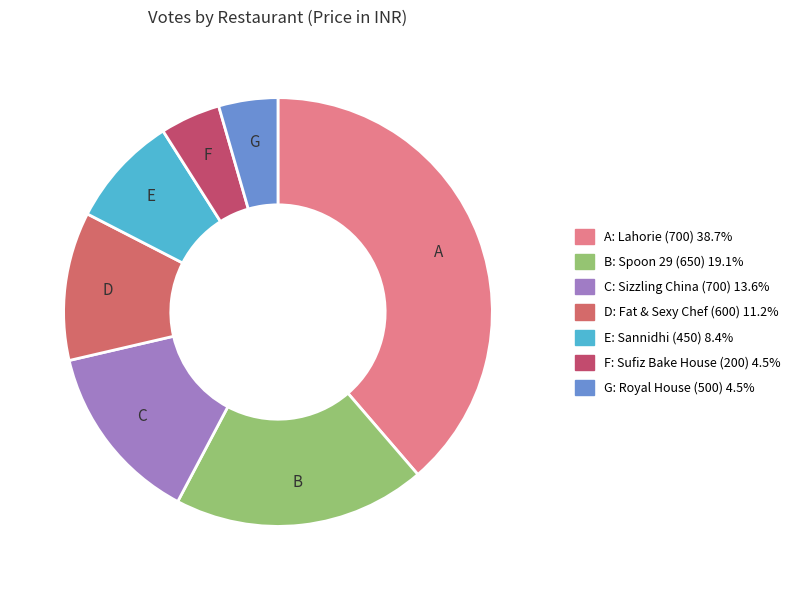

Which slice is the largest?

A